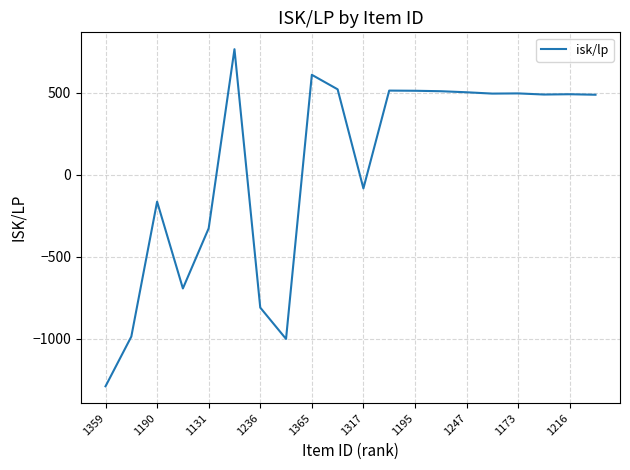

True or false: the data has more than 1 interior local peaks.

True